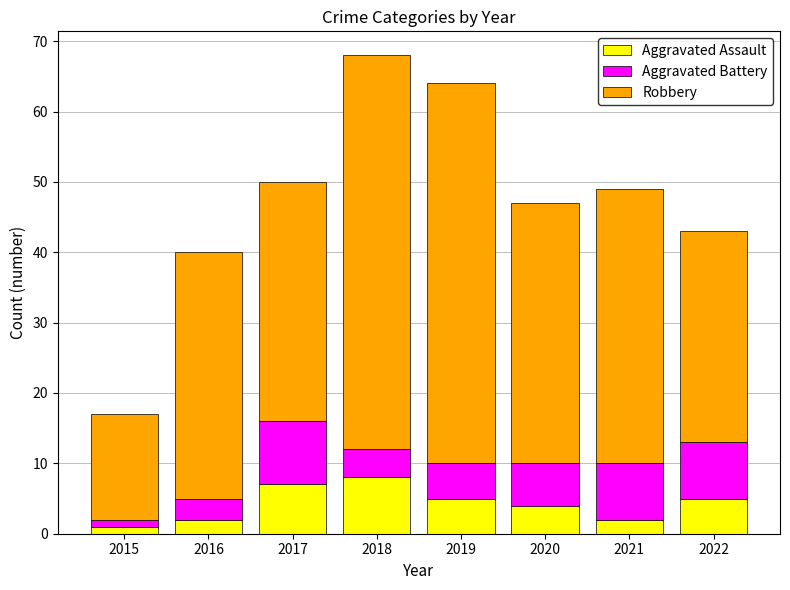

How many categories are shown in the chart?

8